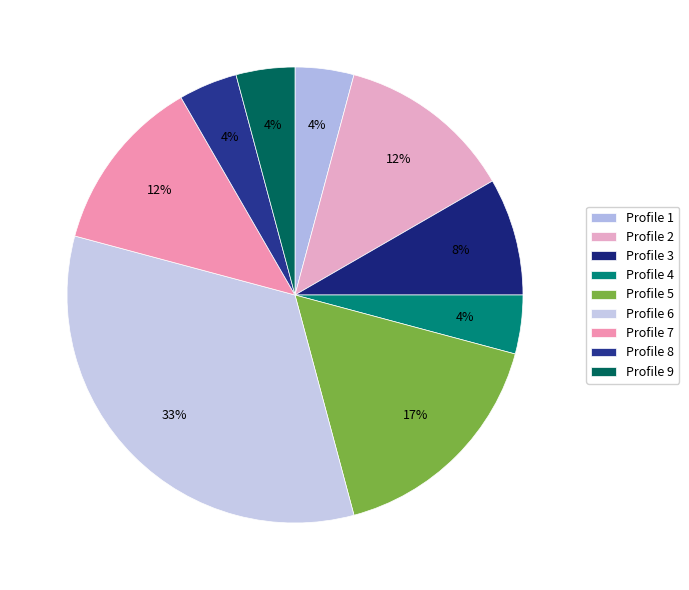

What percentage is the Profile 5 slice, to the nearest percent?

17%